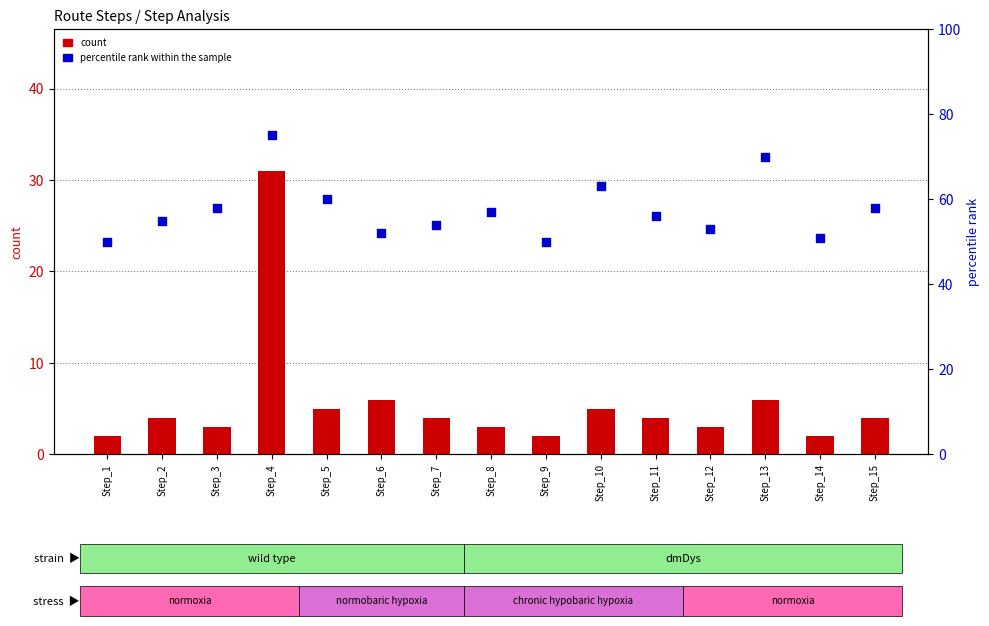

What is the total value across all series at Step_4?

106